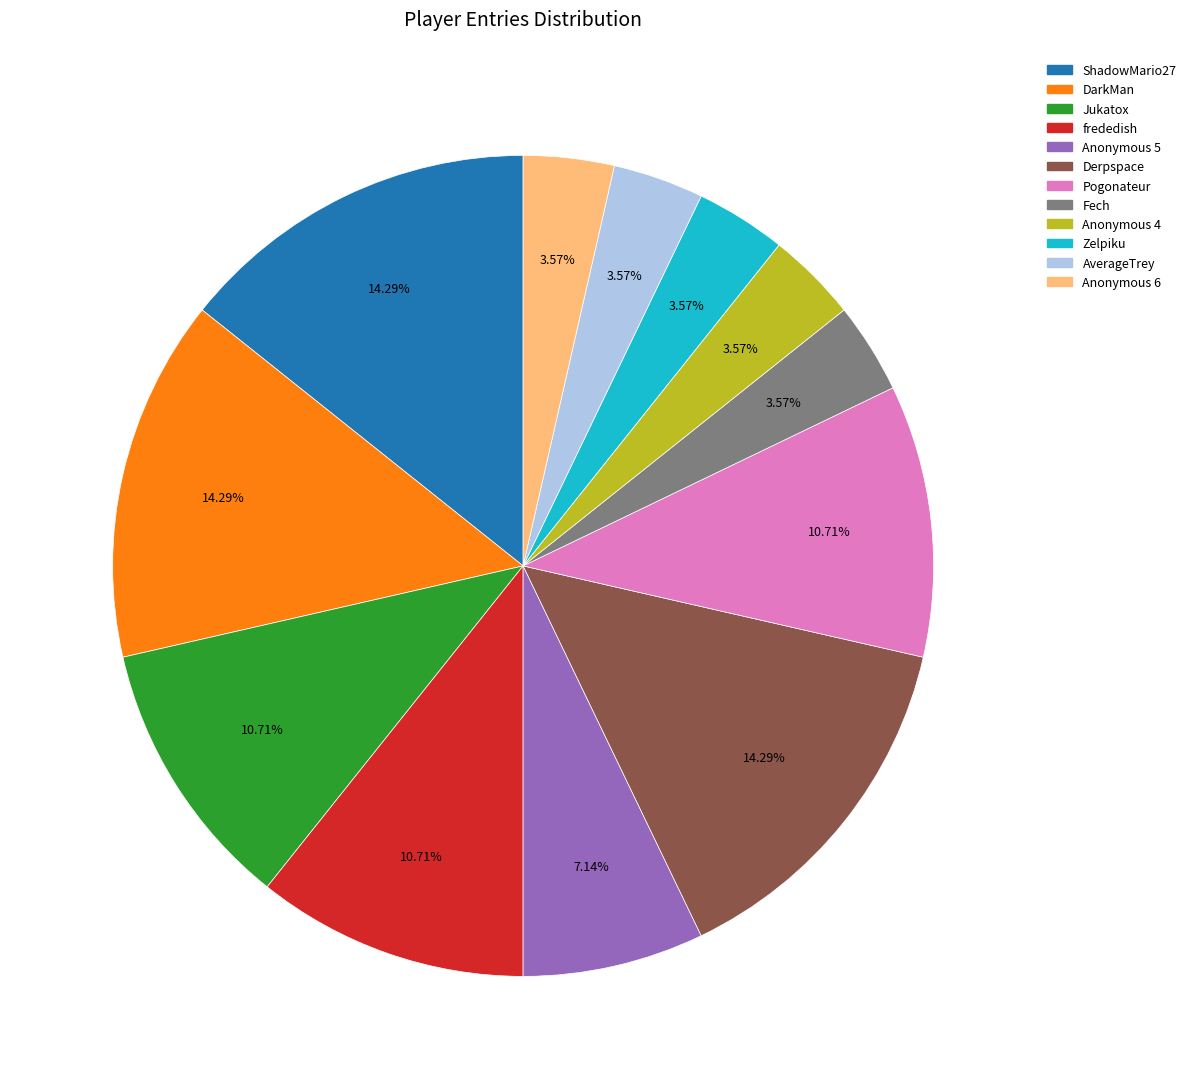

True or false: Zelpiku accounts for 10% of the total.

False